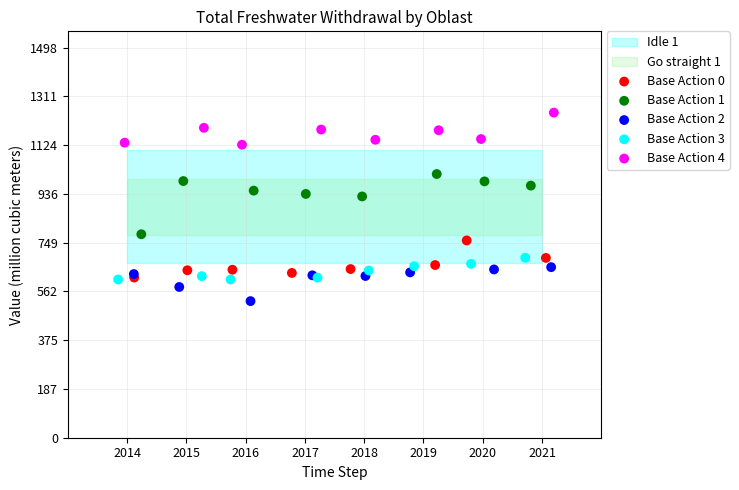

Which series reaches the maximum Y coordinate?

Base Action 4